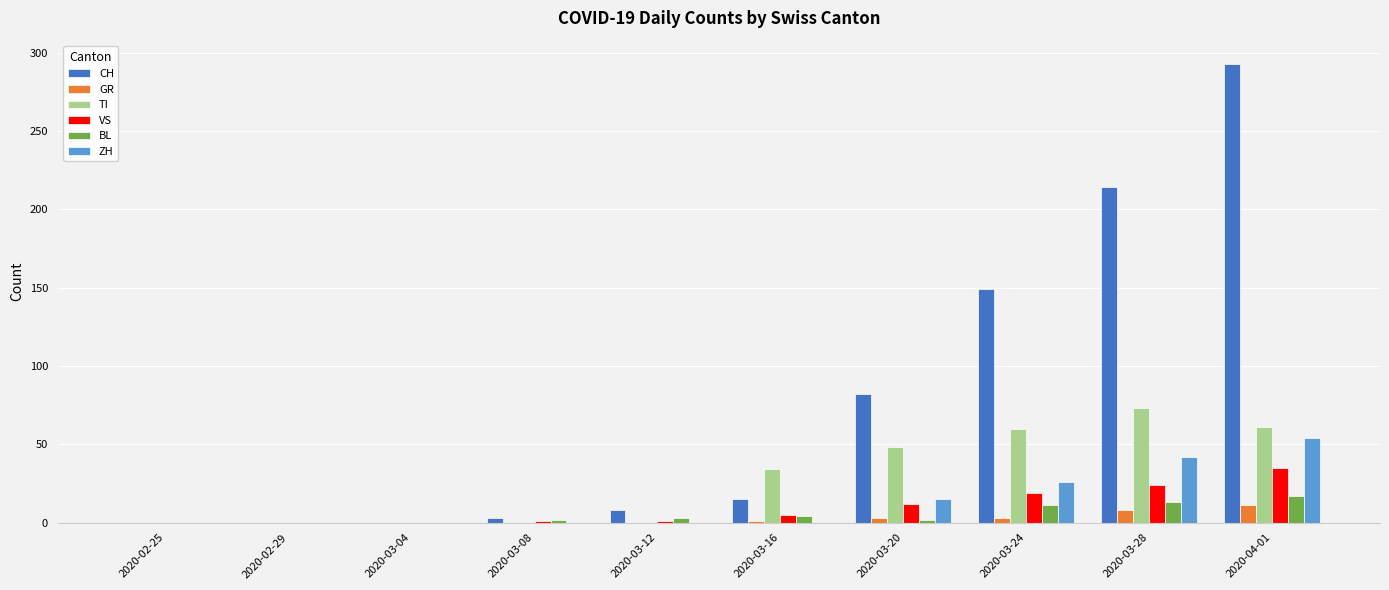

What is the sum of the BL values at 2020-02-29 and 2020-03-28?

13